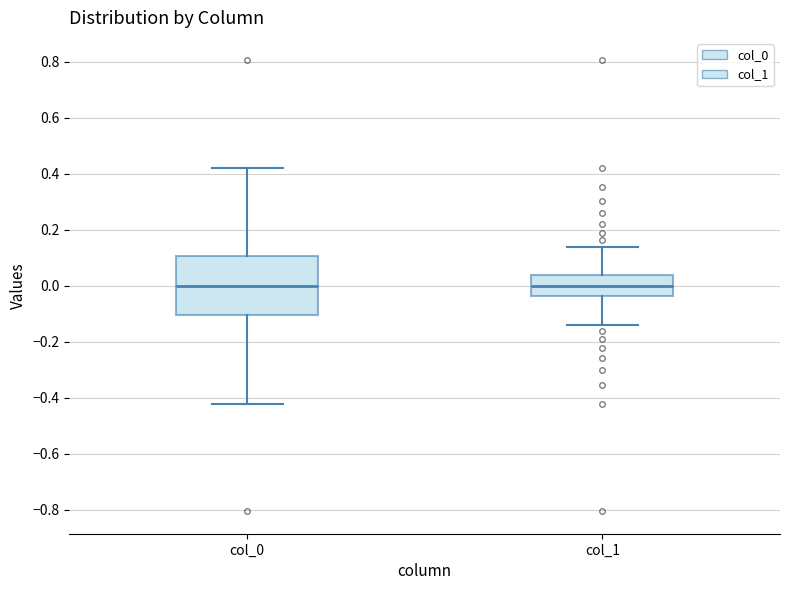

Where is the lower edge of the box for col_1 on the y-axis? The values are not printed on the chart, so give them approximately, as read against the axis.

-0.04